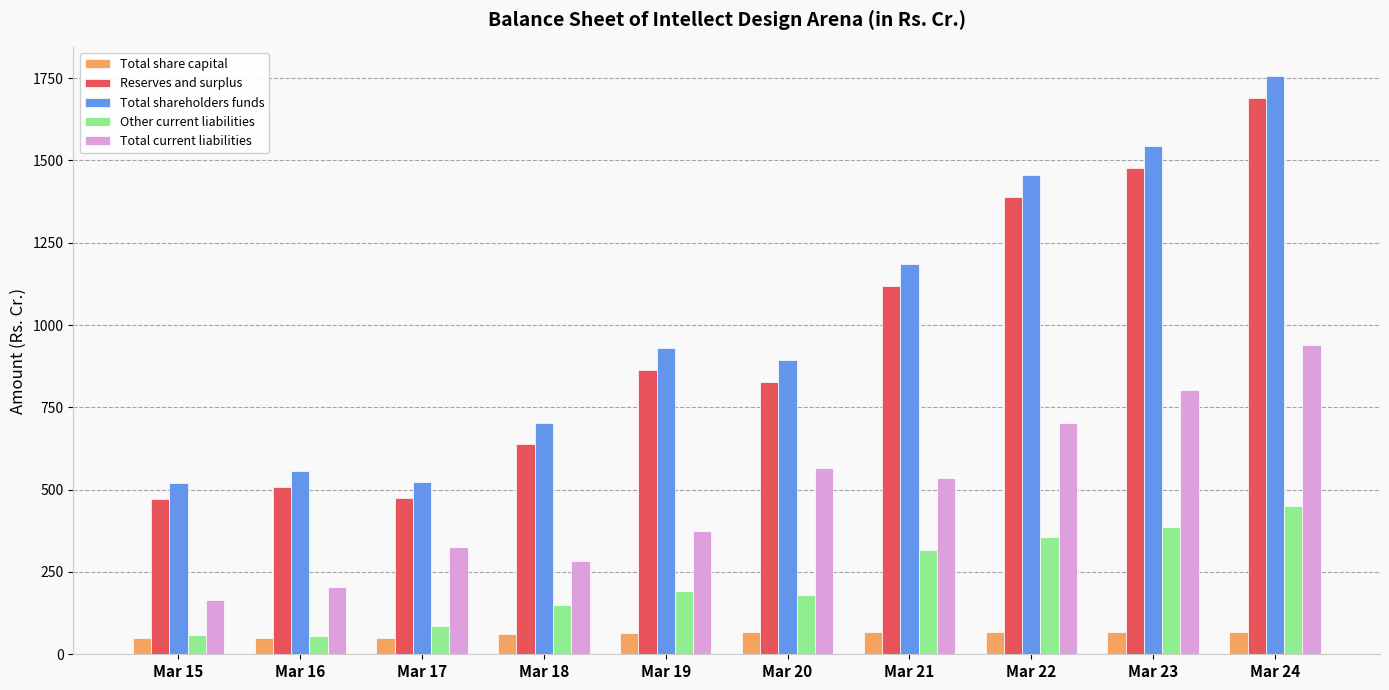

What is the total value across all series at Mar 22?

3969.6